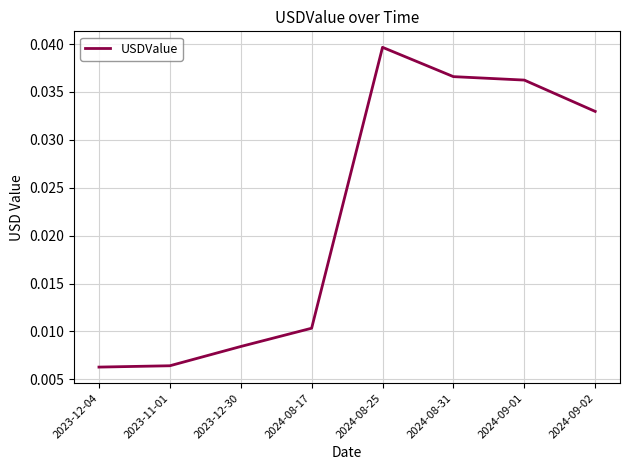

What position from the left is 2024-08-25?

5